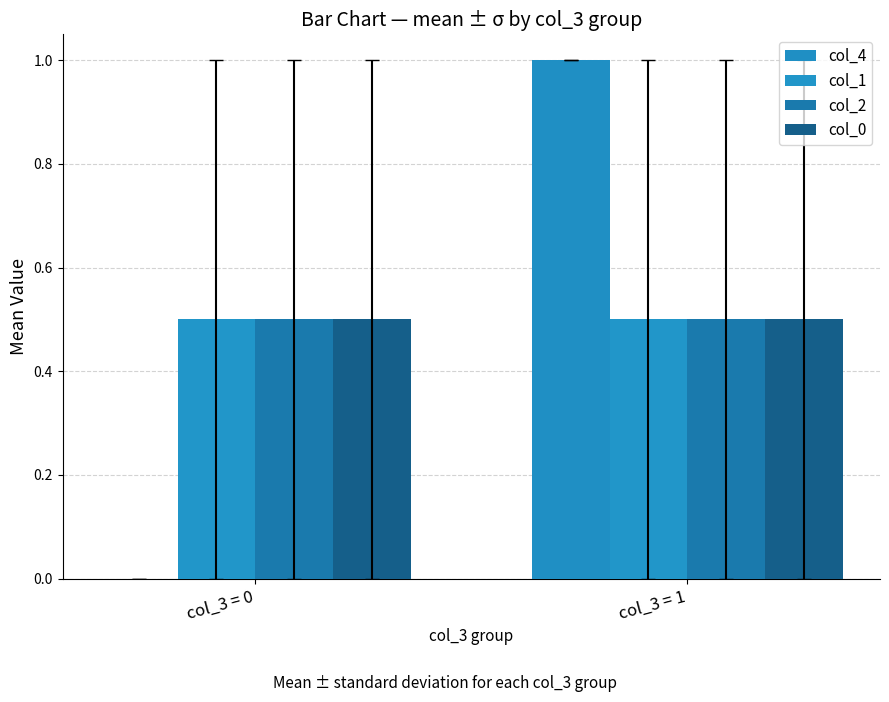

Which series changed the most between col_3 = 0 and col_3 = 1?

col_4